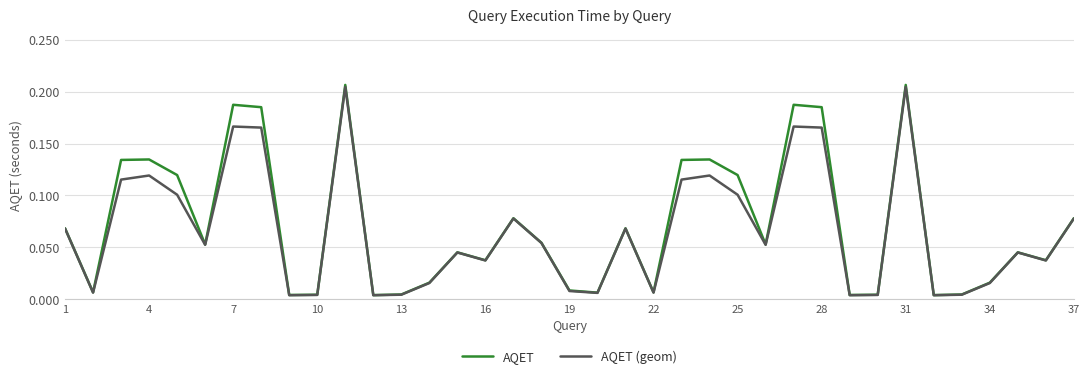

What are all the series names shown in the legend?

AQET, AQET (geom)